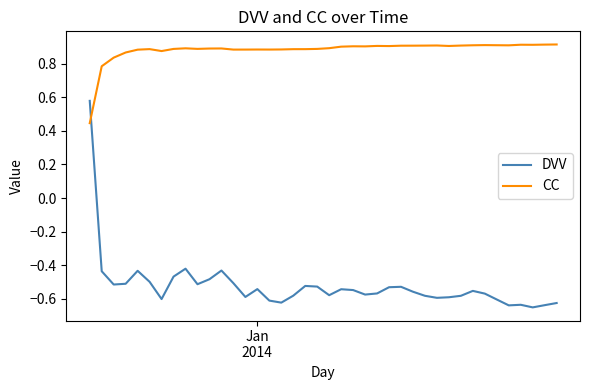

Which series has the widest spread of values?

DVV